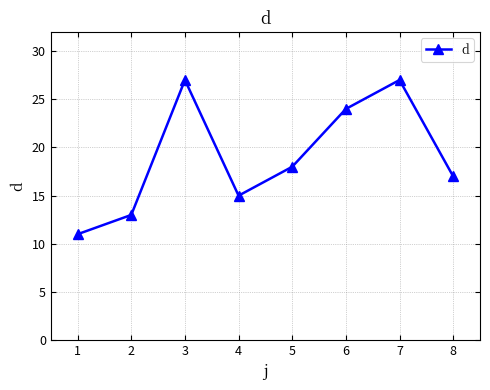

How many interior local valleys (lower than both neighbors) does the data have?

1